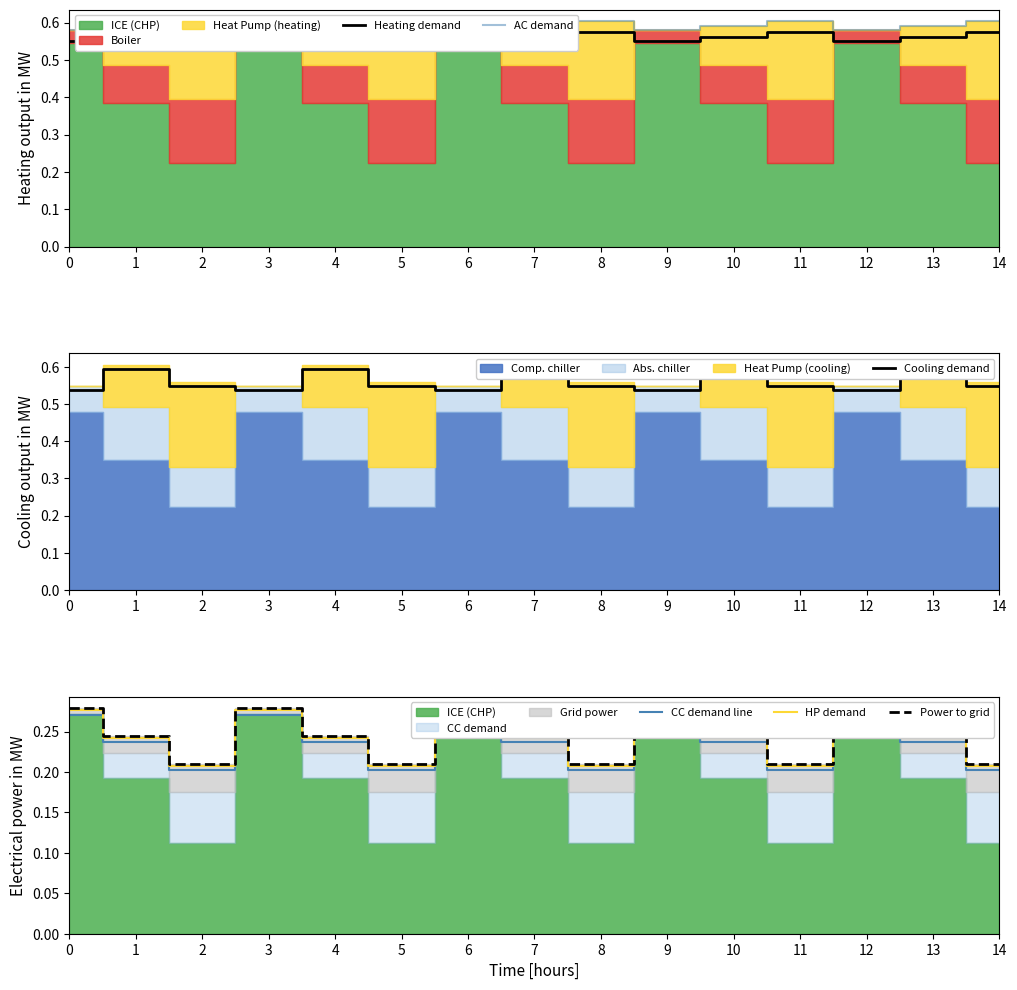

Is the value of CC demand line at 7 greater than the value of AC demand at 12?

No